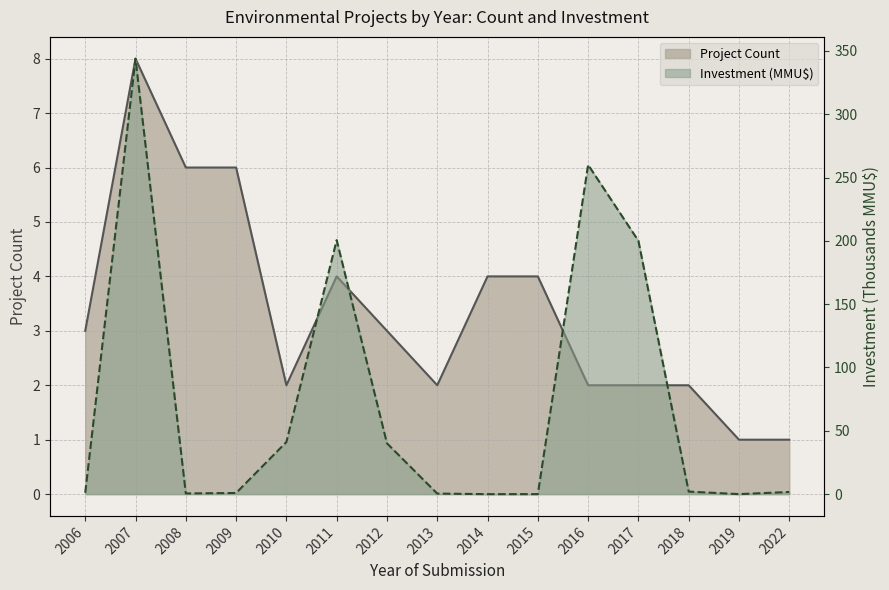

What is the maximum value for Investment (MMU$)?

343.8